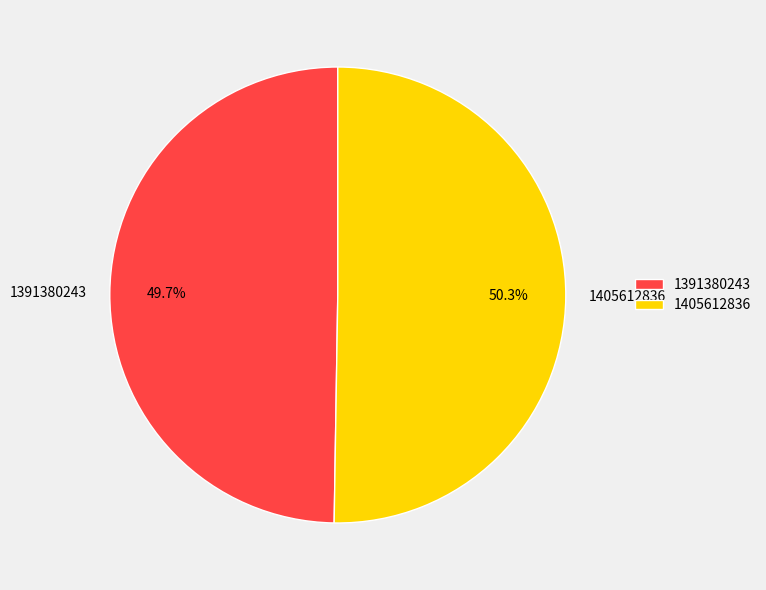

The 1405612836 slice represents 37% of the pie. True or false?

False